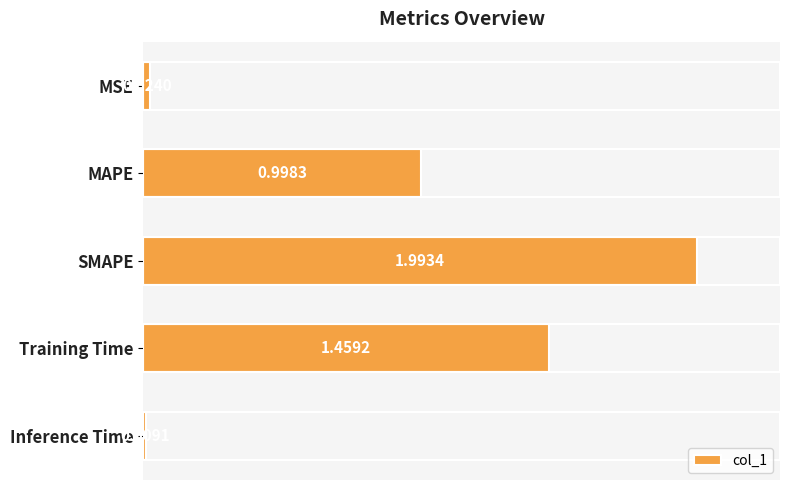

Where is the data nearest to the value 1?

MAPE